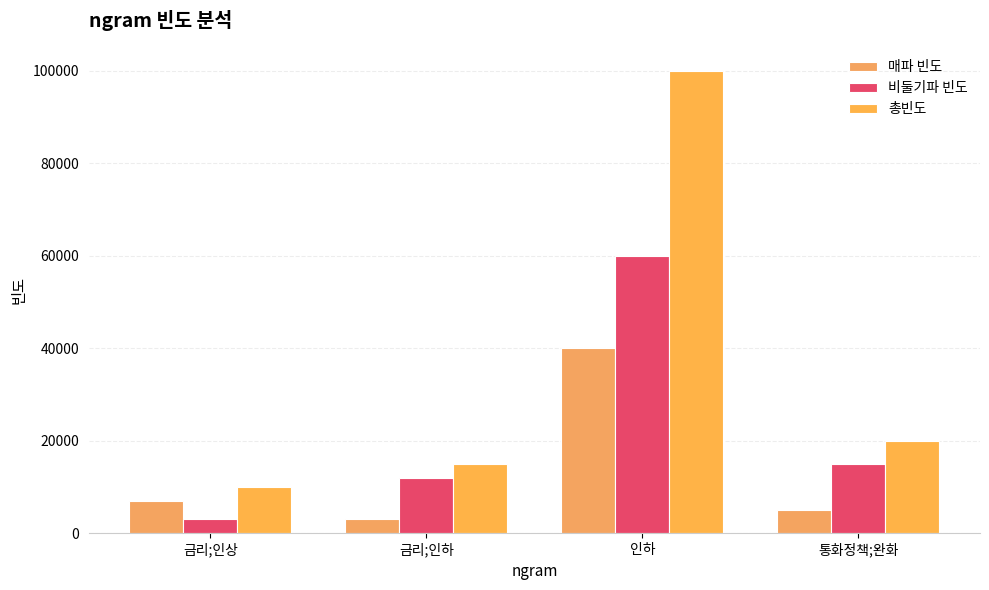

What is the value of the 총빈도 bar at the 4th from the left?

20000